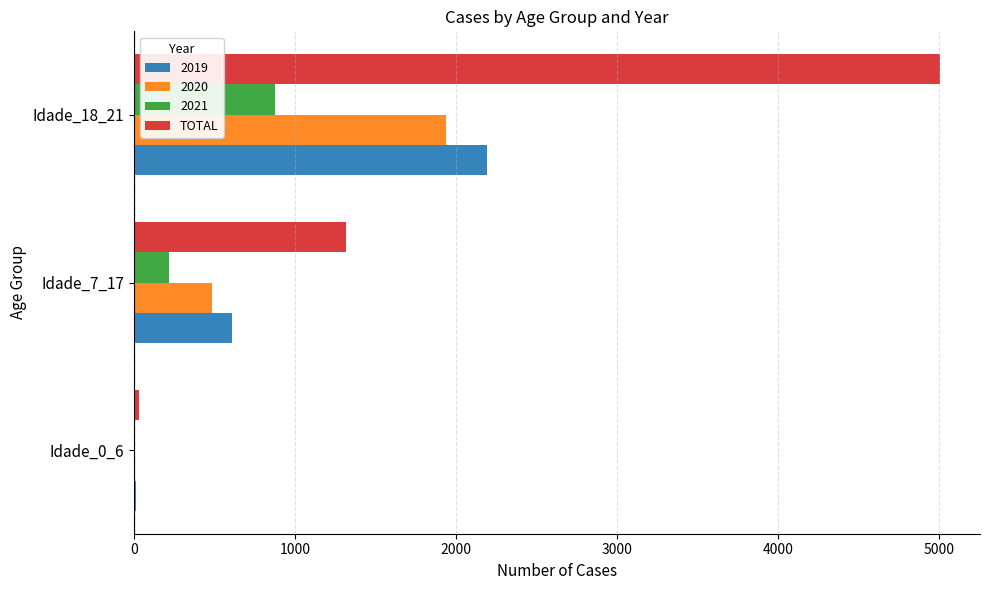

Which series changed the most between Idade_0_6 and Idade_7_17?

TOTAL